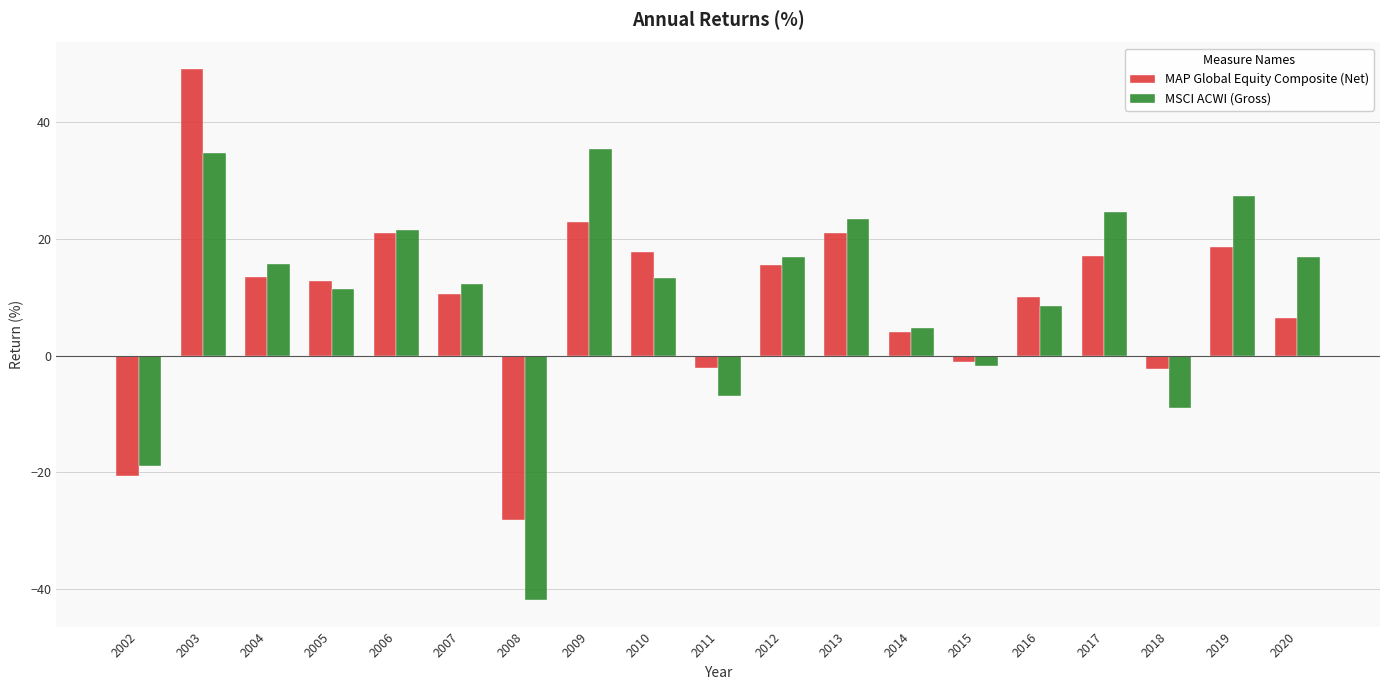

Which series changed the most between 2016 and 2018?

MSCI ACWI (Gross)